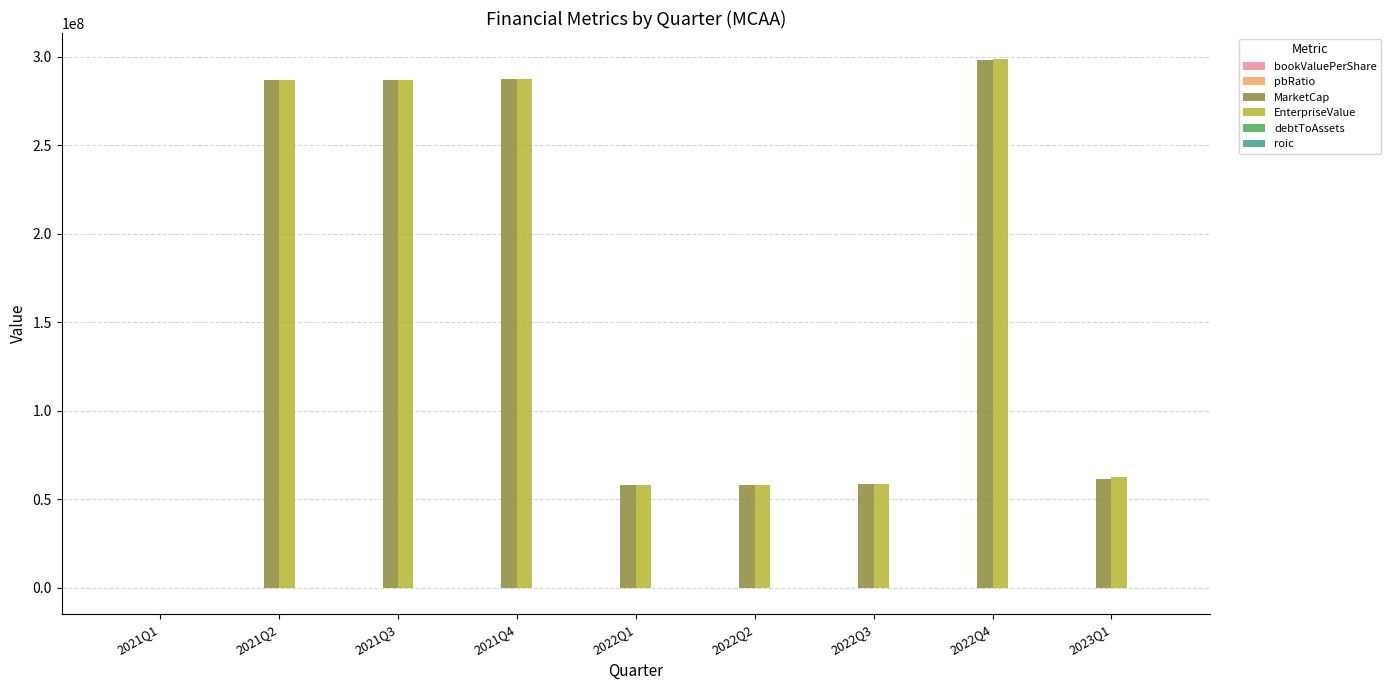

True or false: MarketCap has a value of 82559732.0 at 2021Q4.

False